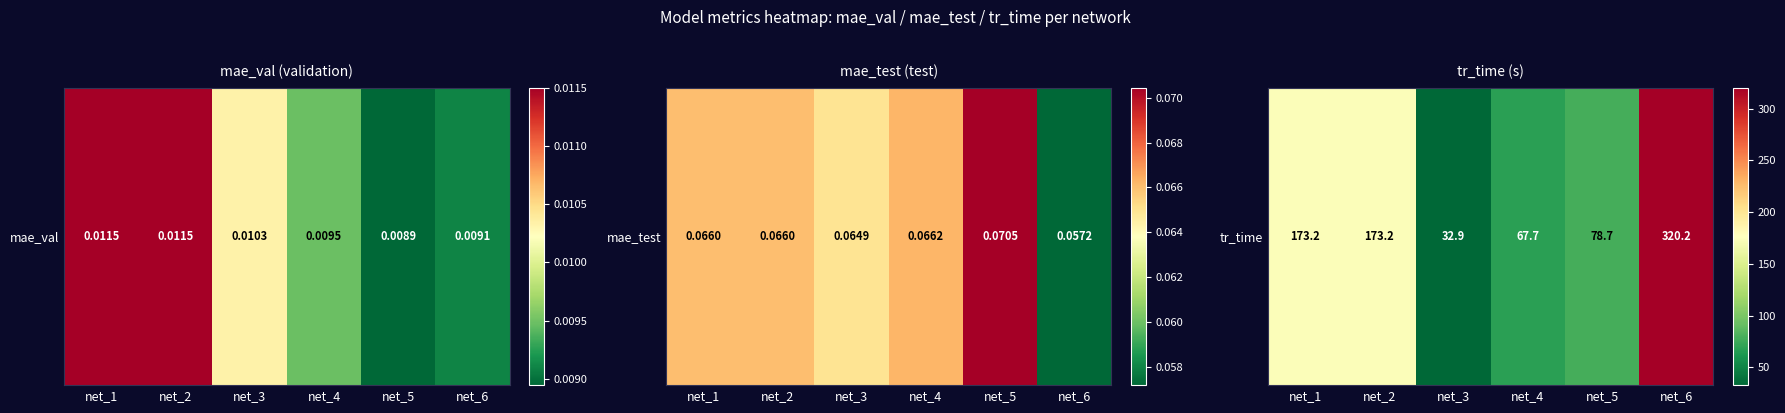

True or false: the data shows 9.5 at net_3.

False